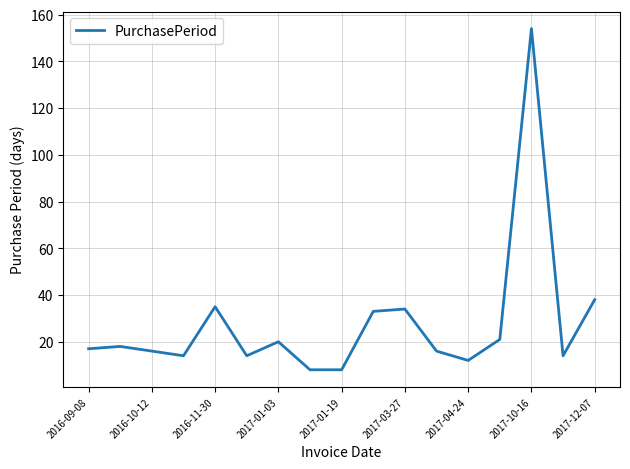

What is the greatest value displayed?

154